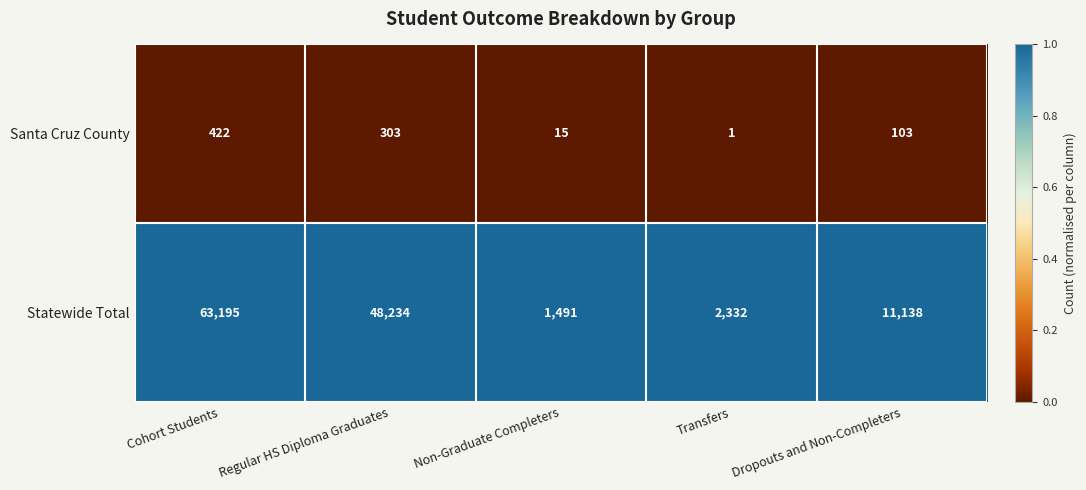

Which series has the largest total across all categories?

Statewide Total